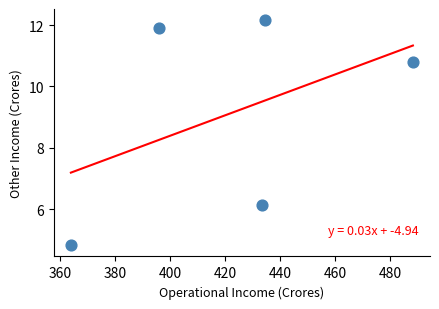

What is the range of Y values (max minus min)?

7.3